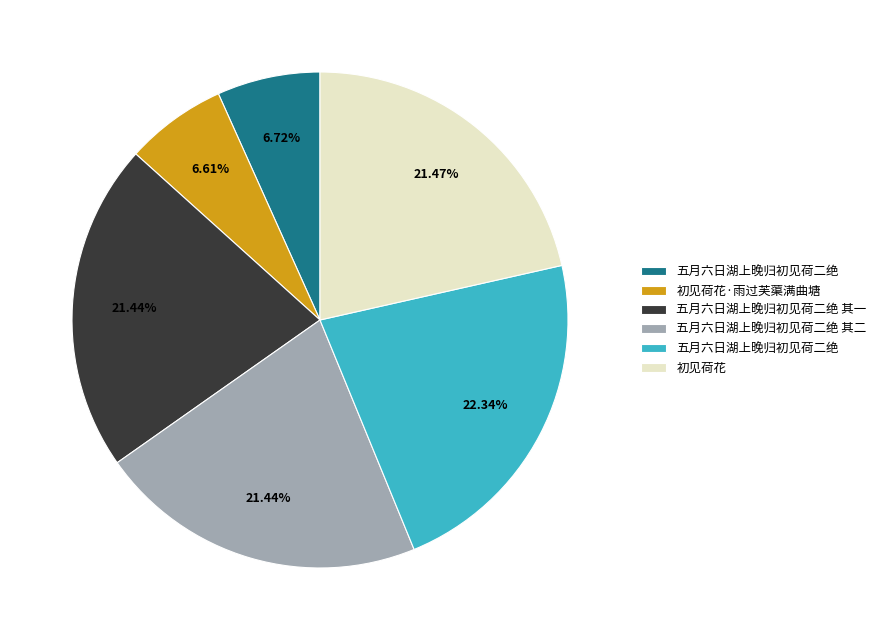

Does any single category account for the majority?

No